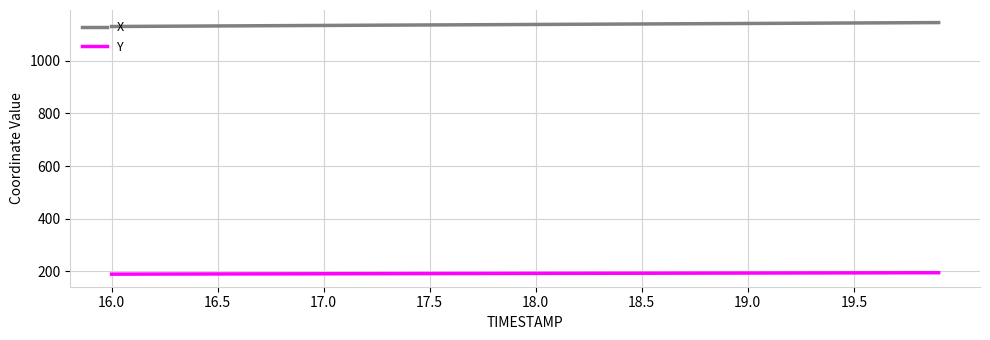

What is the highest value of the X series?

1144.5